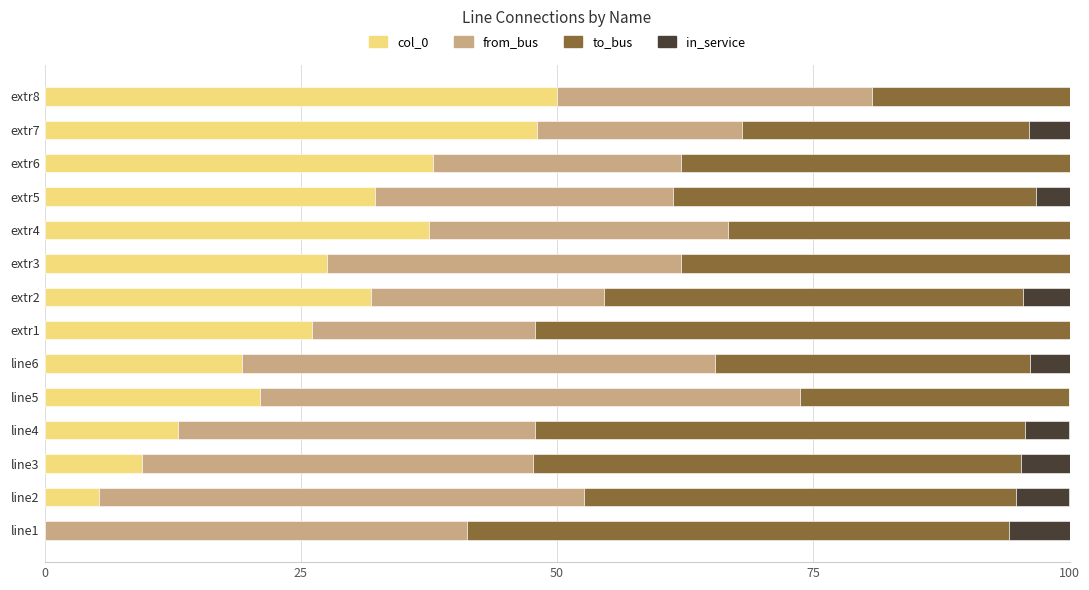

The col_0 series shows 22.7 at extr6. True or false?

False